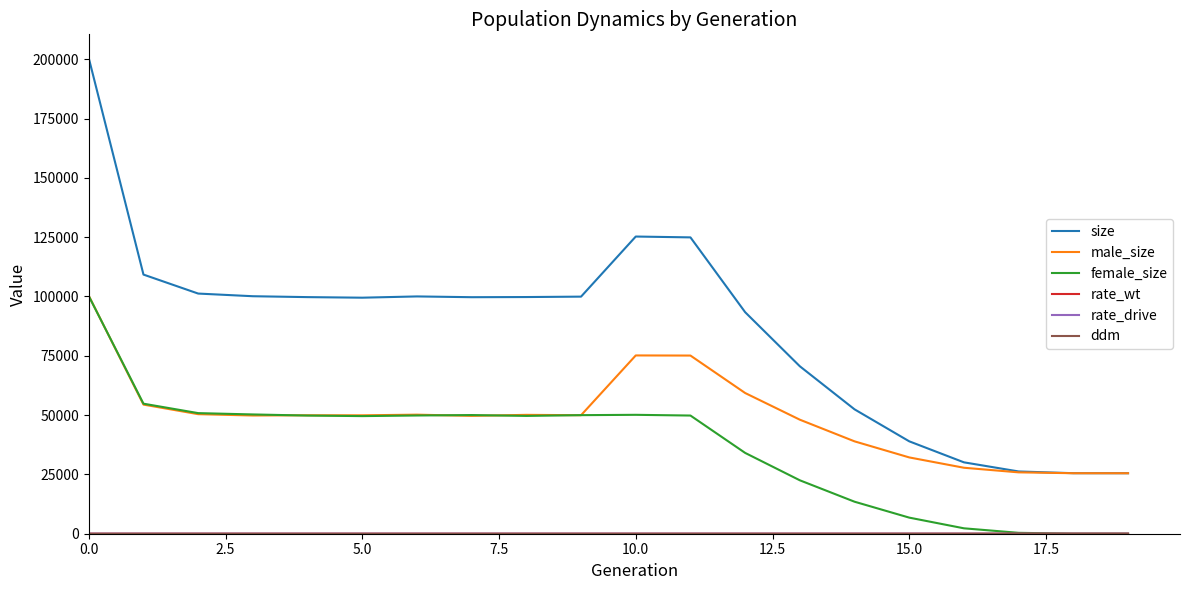

Which series has the widest spread of values?

size